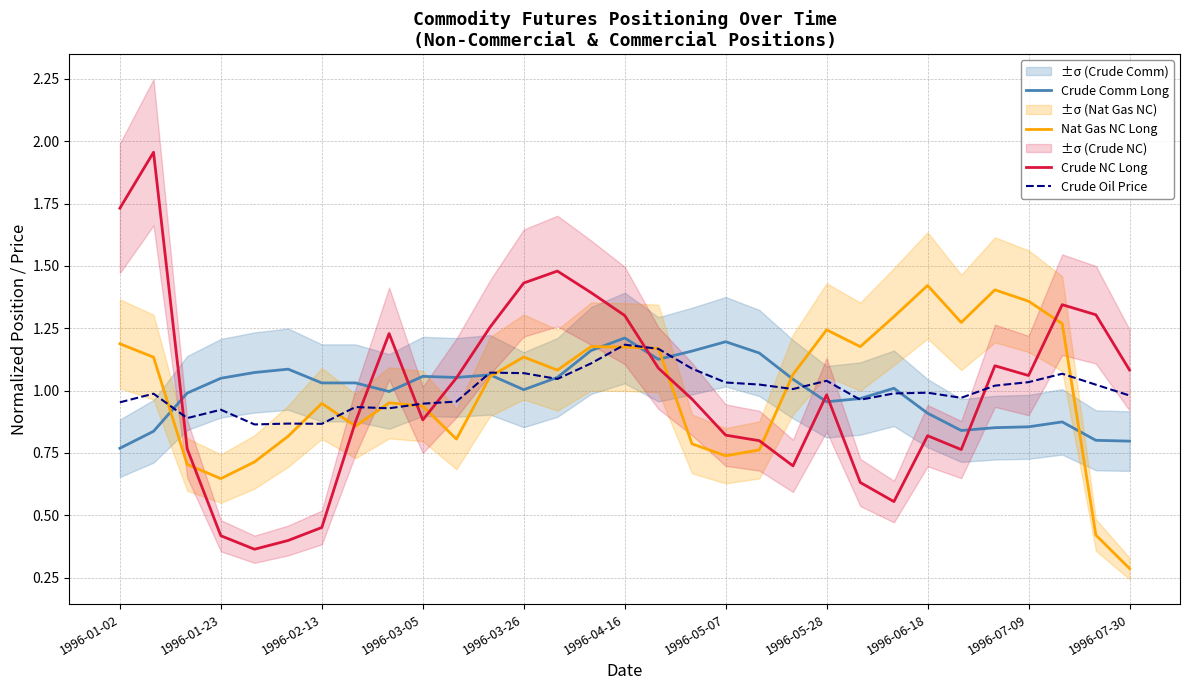

Is this an area chart (filled region under the line)?

No